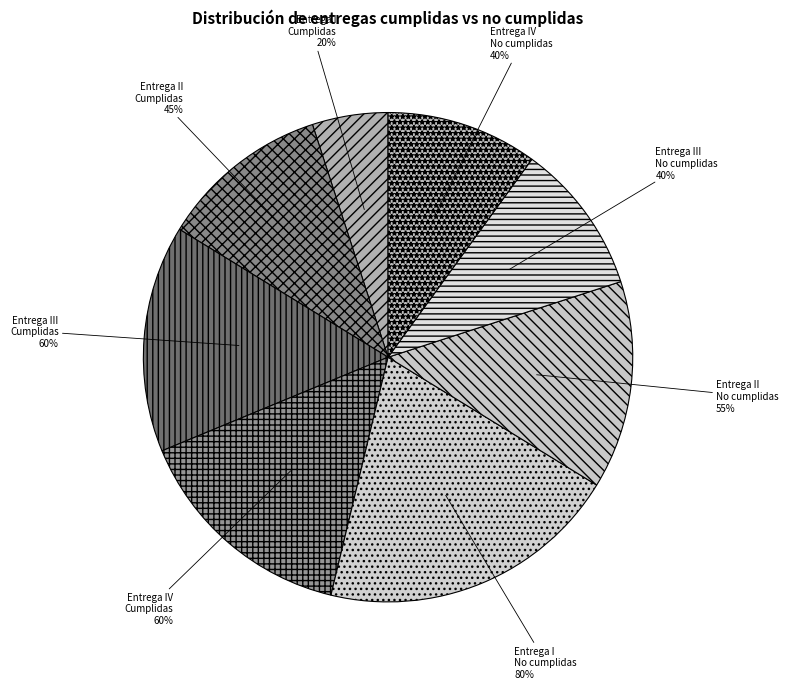

Which category has the biggest portion of the pie?

Entrega I